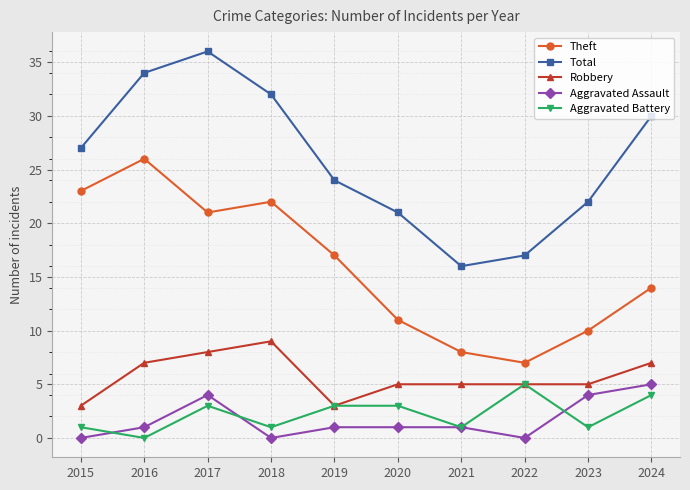

Reading left to right, extract all data points from this chart.

Theft: 2015=23	2016=26	2017=21	2018=22	2019=17	2020=11	2021=8	2022=7	2023=10	2024=14
Total: 2015=27	2016=34	2017=36	2018=32	2019=24	2020=21	2021=16	2022=17	2023=22	2024=30
Robbery: 2015=3	2016=7	2017=8	2018=9	2019=3	2020=5	2021=5	2022=5	2023=5	2024=7
Aggravated Assault: 2015=0	2016=1	2017=4	2018=0	2019=1	2020=1	2021=1	2022=0	2023=4	2024=5
Aggravated Battery: 2015=1	2016=0	2017=3	2018=1	2019=3	2020=3	2021=1	2022=5	2023=1	2024=4